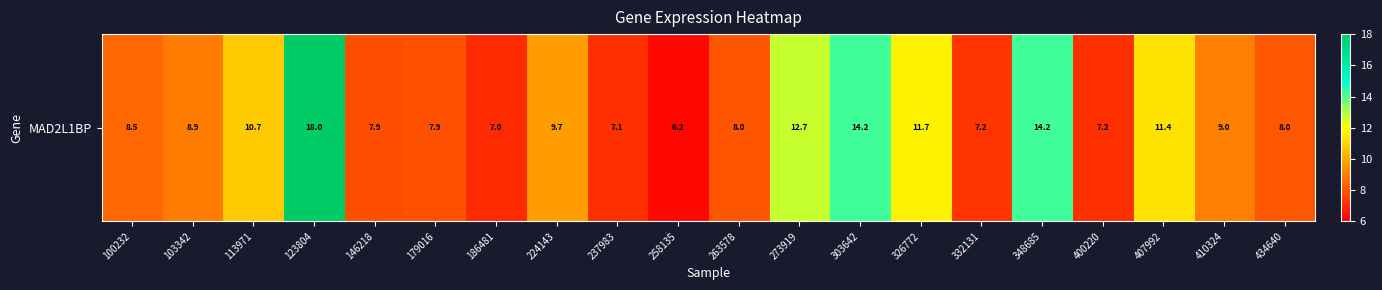

The value at 179016 is 7.9. True or false?

True